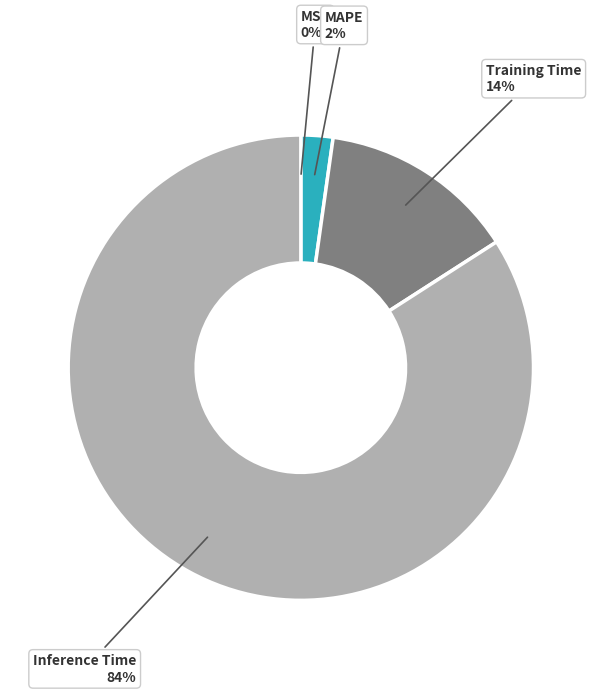

Is there any slice that represents more than half of the pie?

Yes